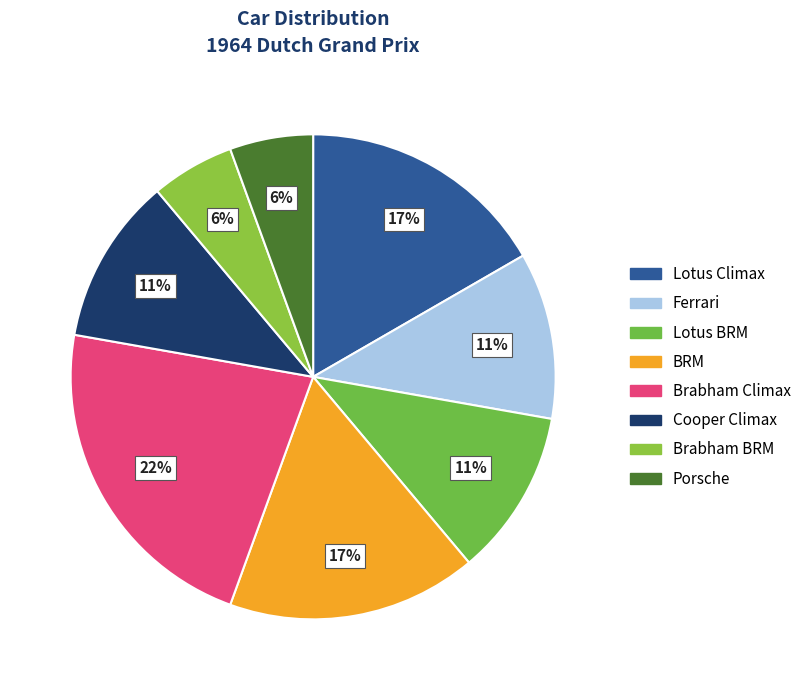

Which slice is the largest?

Brabham Climax